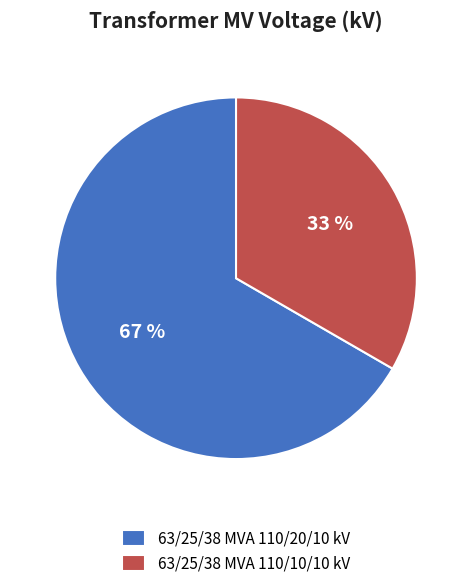

What is the ratio of the value at 63/25/38 MVA 110/20/10 kV to the value at 63/25/38 MVA 110/10/10 kV?

2.0